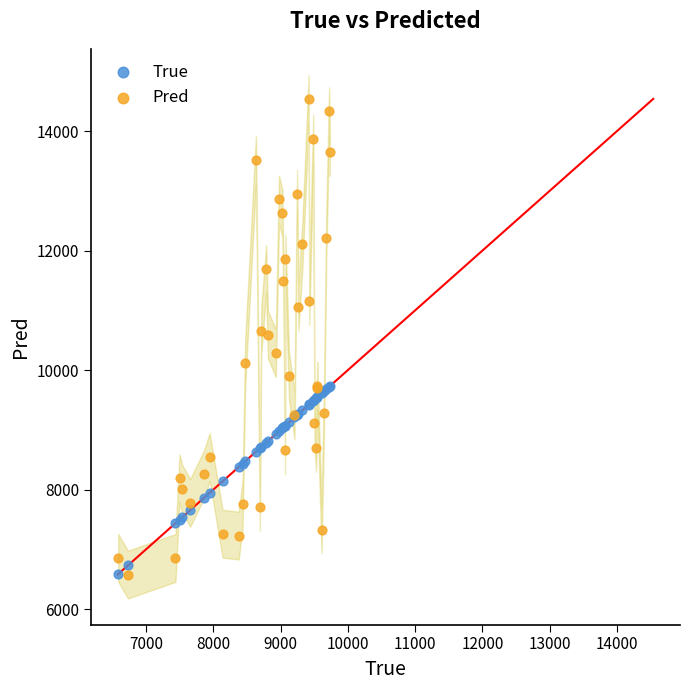

What are all the series names shown in the legend?

True, Pred